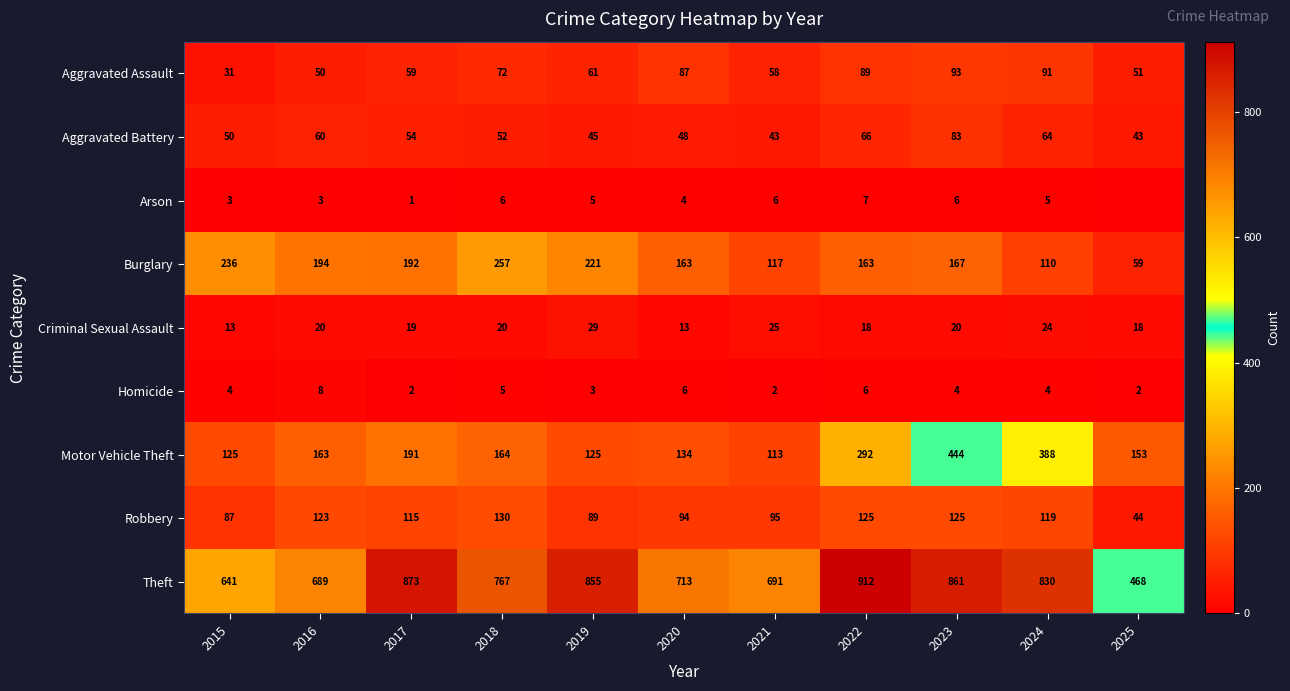

Which category has the lowest value across all series?

2025